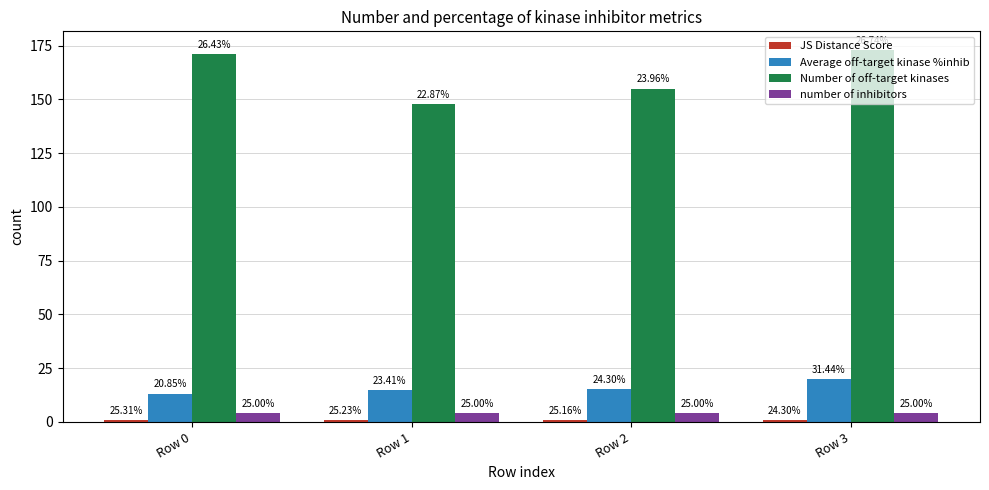

How many bars are there in total?

16